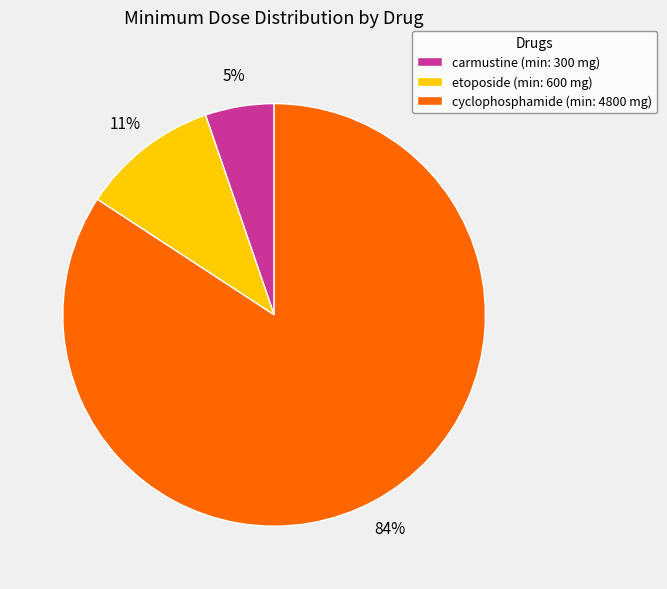

Count the number of slices in the pie.

3